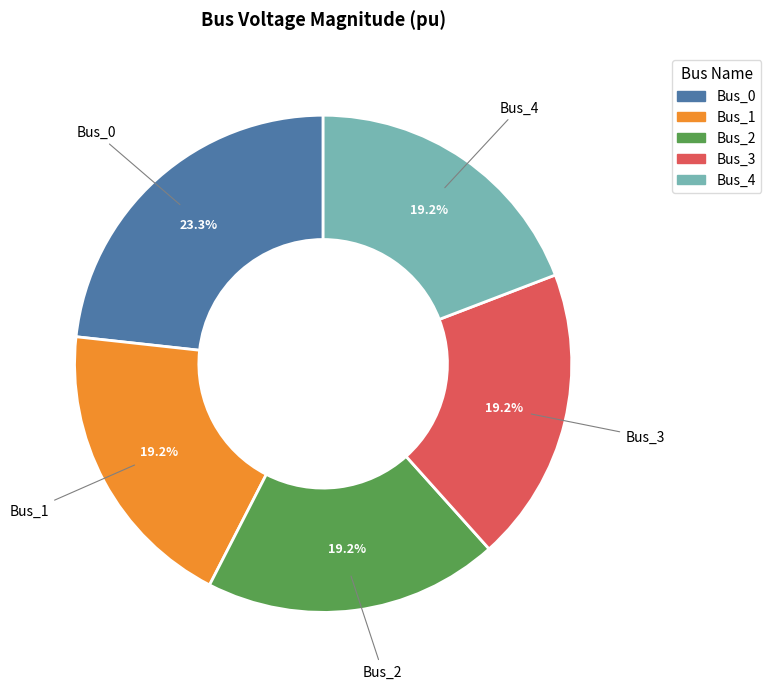

To the nearest percent, what is the combined percentage of Bus_0 and Bus_2?

42%